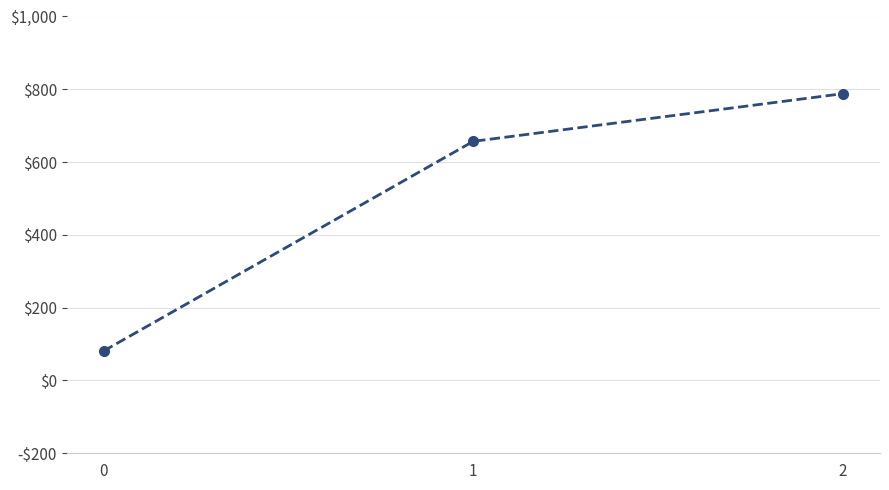

Is this an area chart (filled region under the line)?

No